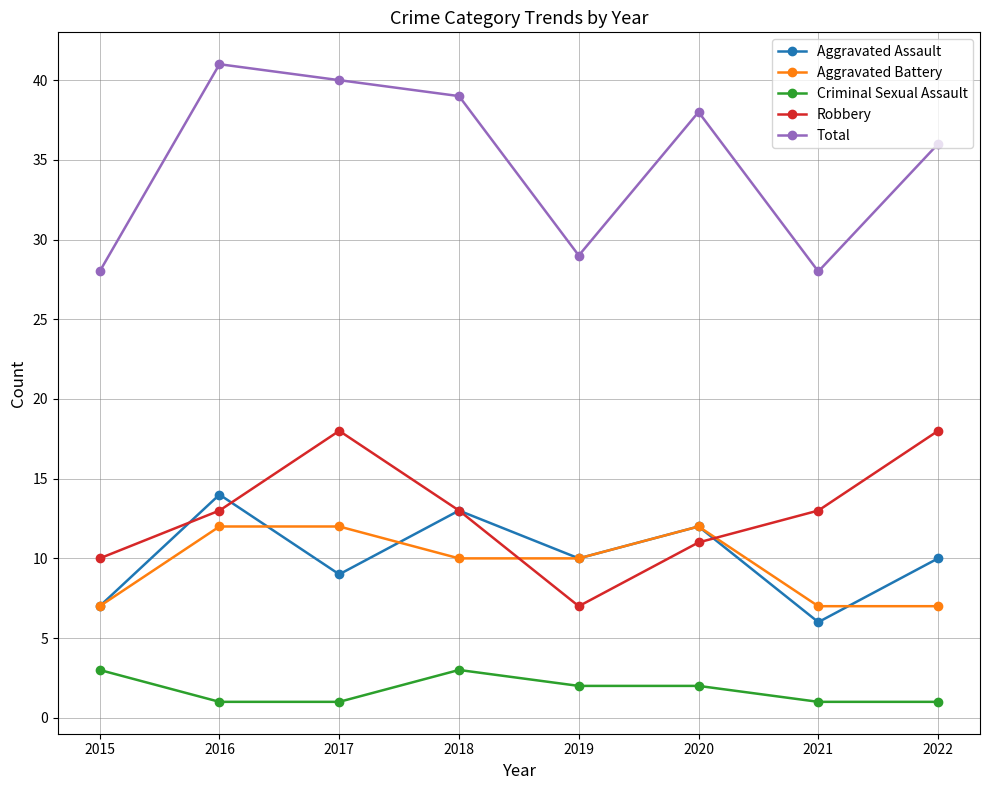

True or false: Aggravated Battery and Criminal Sexual Assault cross at least once.

False